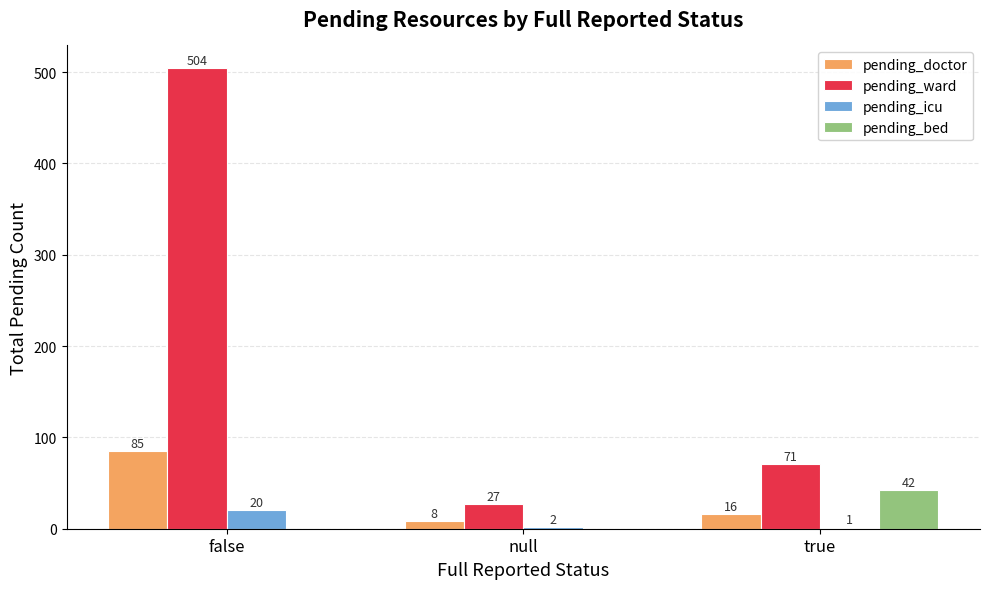

Reading left to right, list all the values displayed in this chart.

pending_doctor: false=85	null=8	true=16
pending_ward: false=504	null=27	true=71
pending_icu: false=20	null=2	true=1
pending_bed: false=0	null=0	true=42